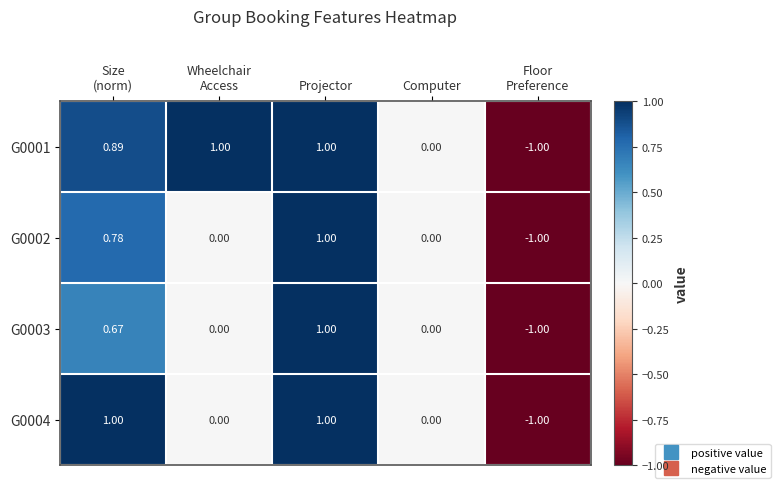

At which category is the sum across all series the highest?

Projector